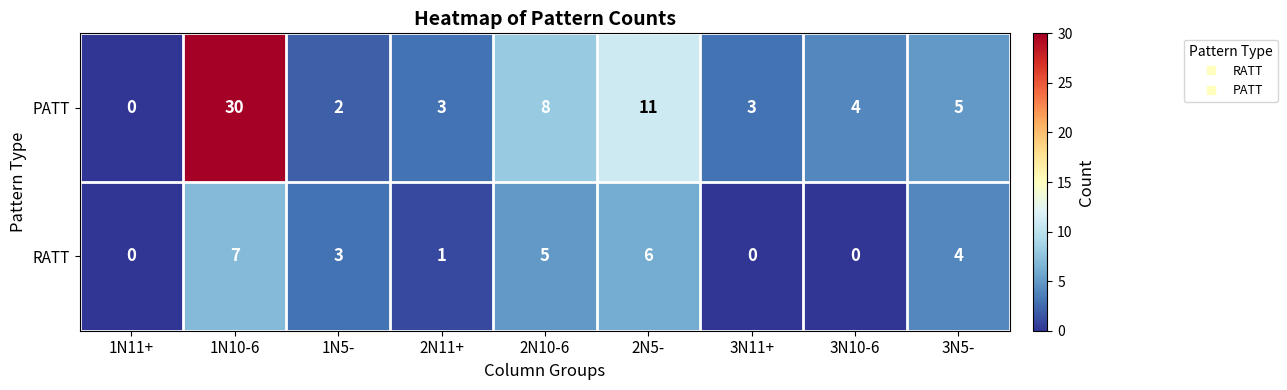

At which category is the sum across all series the highest?

1N10-6